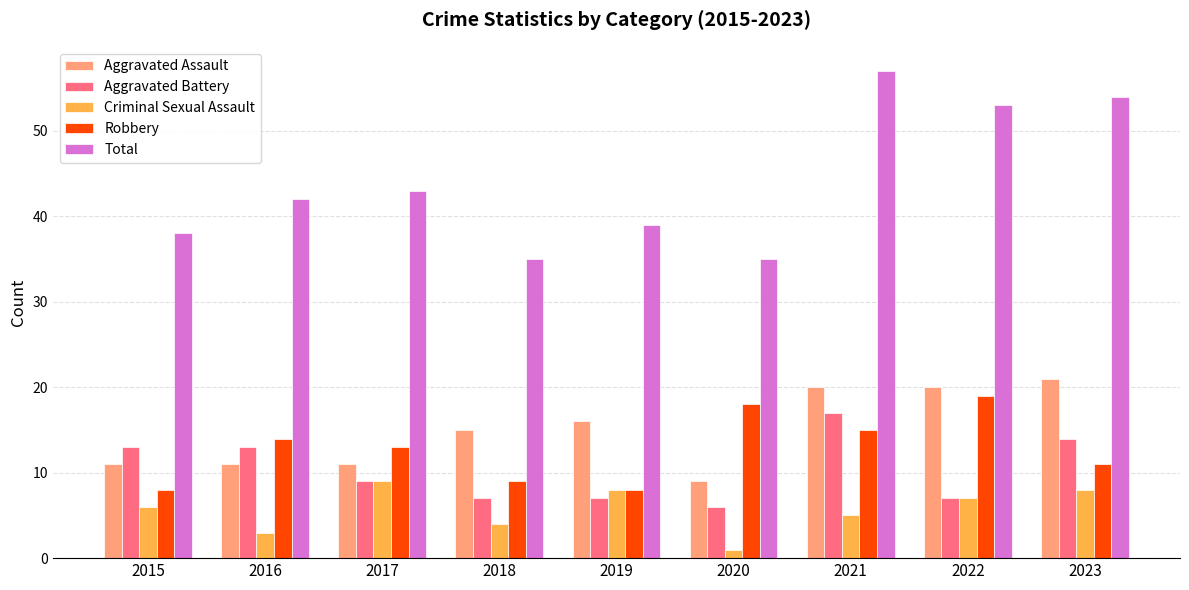

What are all the series names shown in the legend?

Aggravated Assault, Aggravated Battery, Criminal Sexual Assault, Robbery, Total